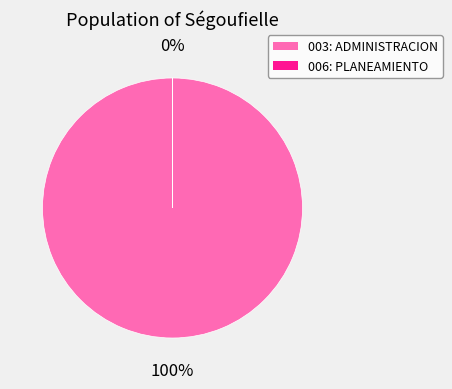

To the nearest percent, what is the average slice percentage?

50%